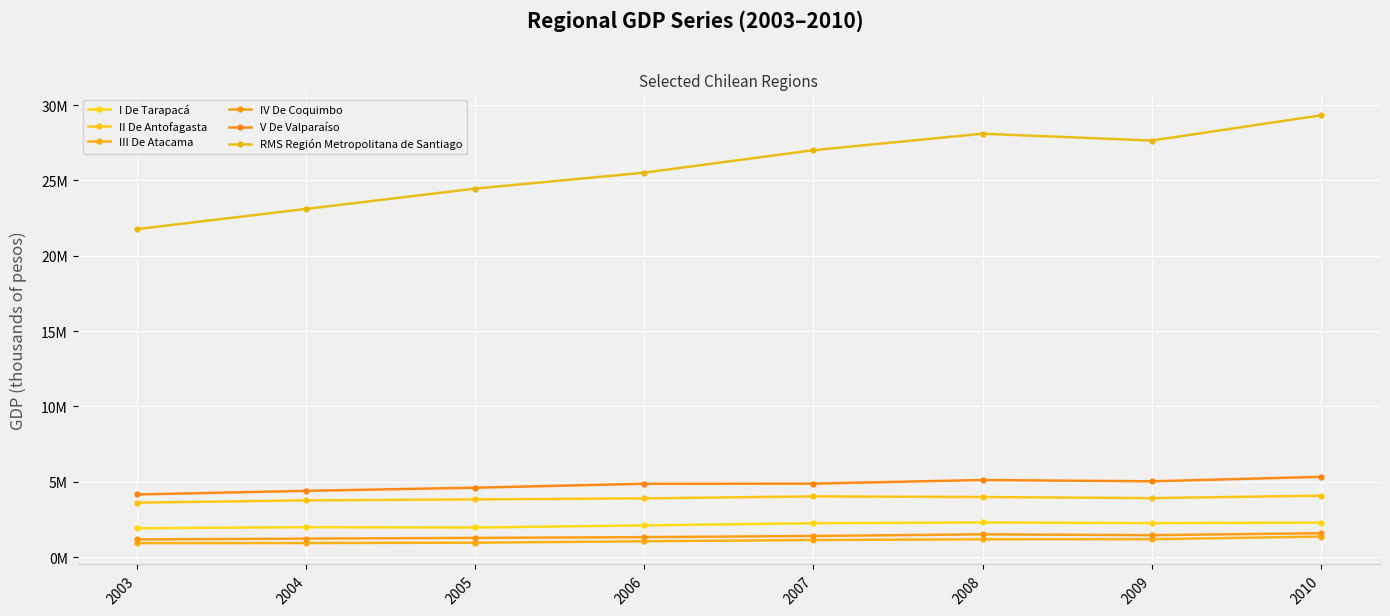

Reading left to right, what are all the values shown in this chart?

I De Tarapacá: 1910023	1987521	1962290	2099952	2247383	2294077	2254297	2284680
II De Antofagasta: 3611890	3761863	3828905	3894854	4026283	3983992	3911377	4074800
III De Atacama: 928200	933193	953754	1049716	1132528	1179577	1182913	1360751
IV De Coquimbo: 1169582	1225199	1272202	1321888	1399550	1508462	1452714	1584377
V De Valparaíso: 4153434	4395857	4603733	4866472	4873998	5114921	5027897	5325792
RMS Región Metropolitana de Santiago: 21770457	23110997	24459264	25518617	27010760	28104803	27650632	29322909